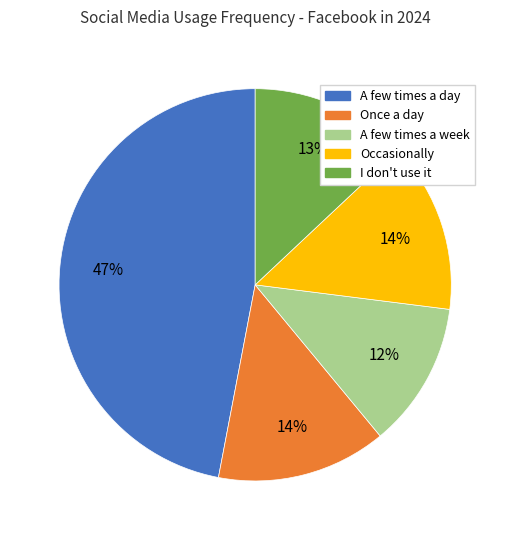

The Once a day slice represents 2% of the pie. True or false?

False